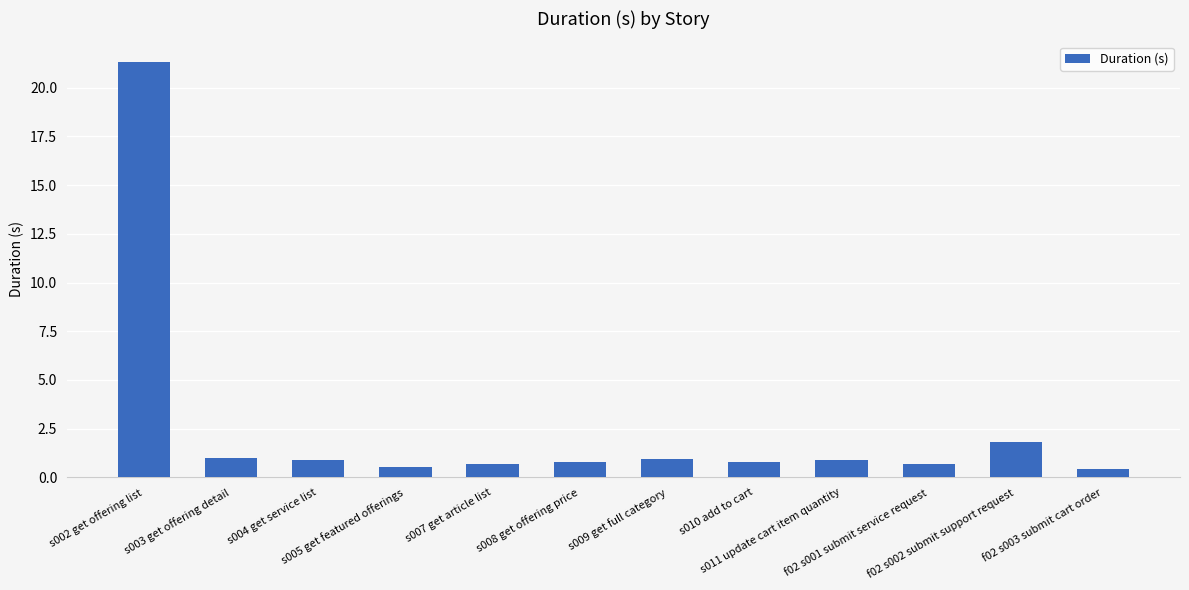

Between f02 s002 submit support request and s003 get offering detail, which is larger?

f02 s002 submit support request